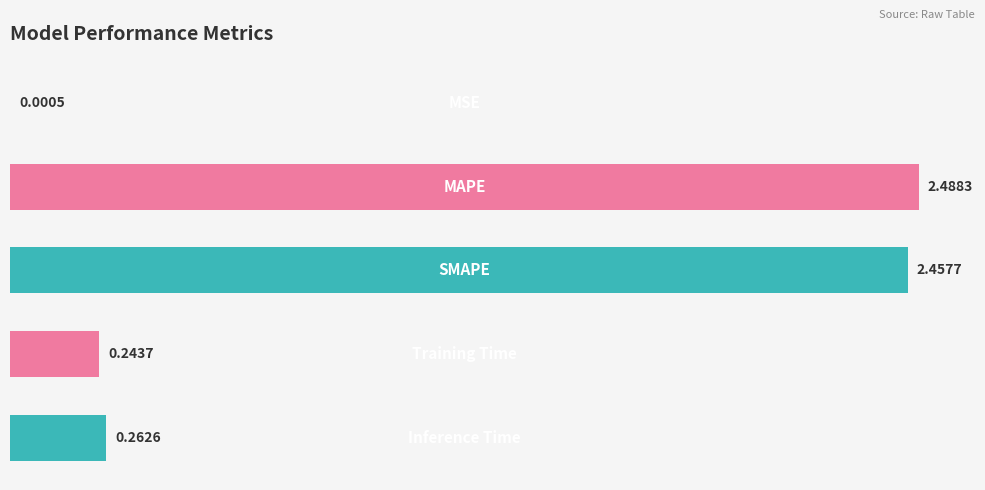

What is the sum of all values?

5.5